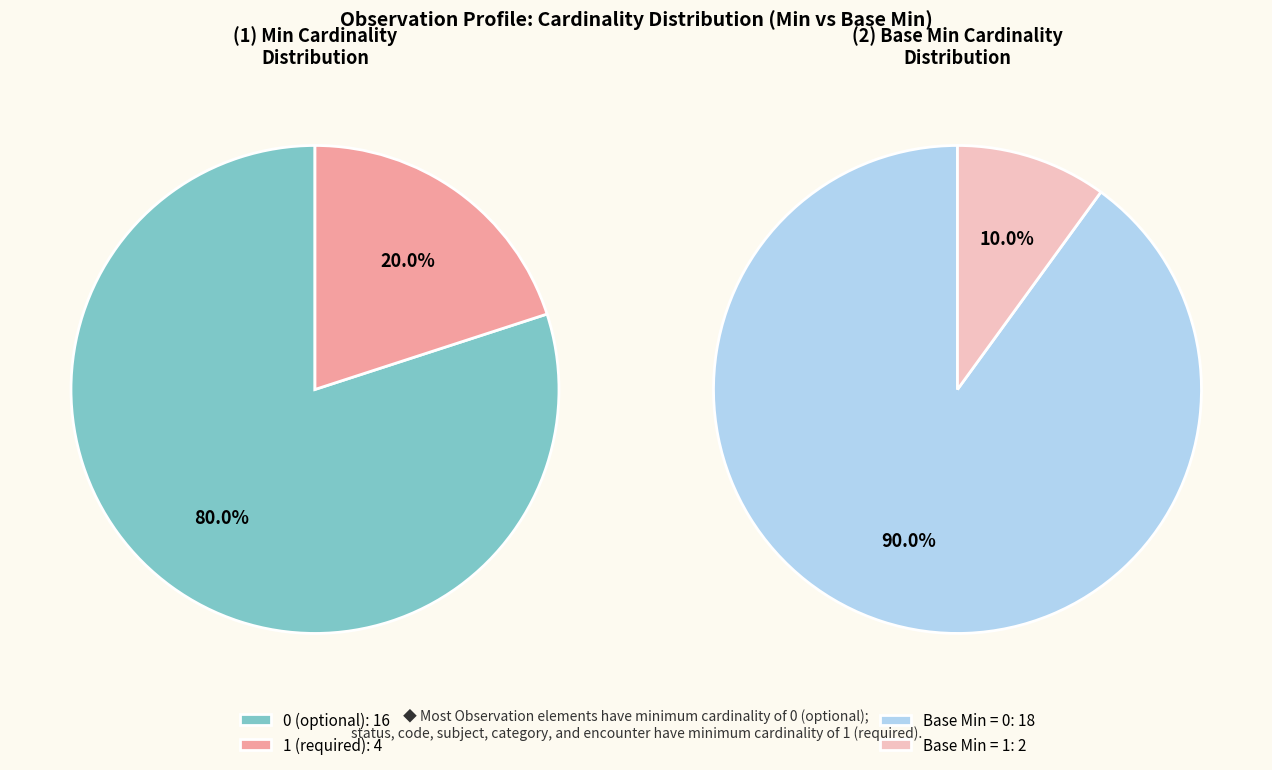

The Observation.effective[x] slice represents 1% of the pie. True or false?

False